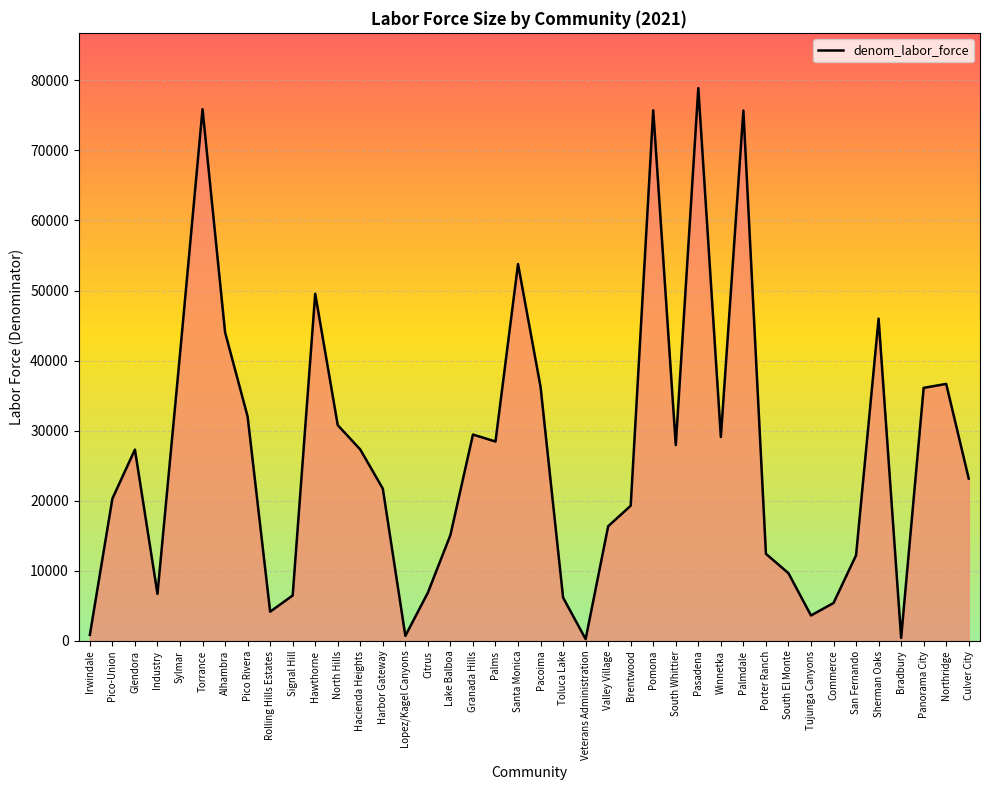

Is it true that the value at Torrance is 33505?

False